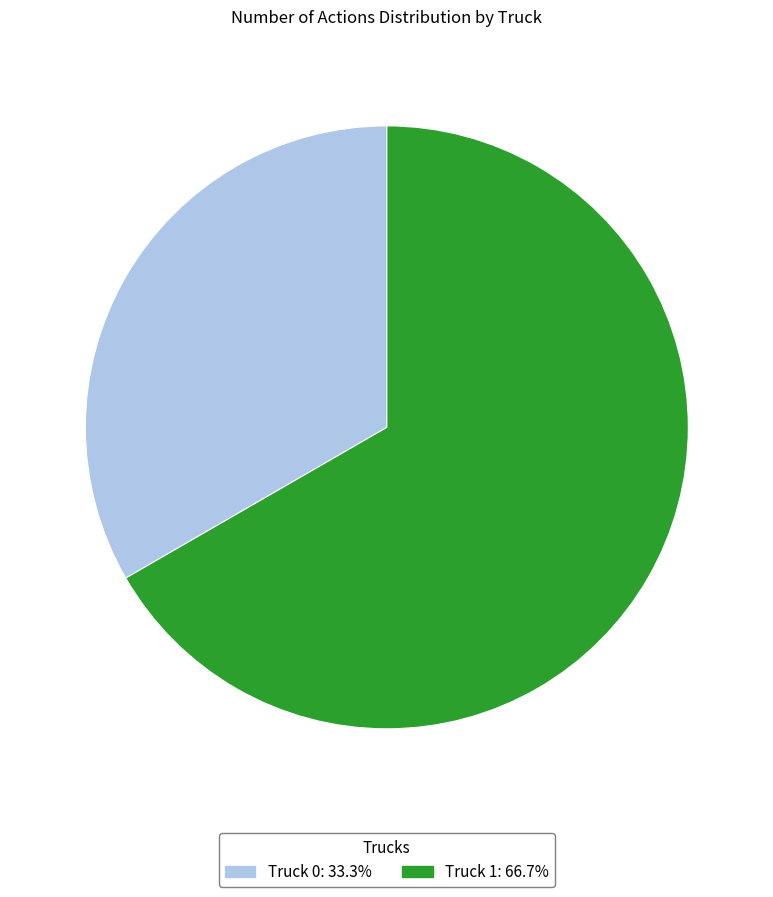

Is there a majority slice in this chart?

Yes